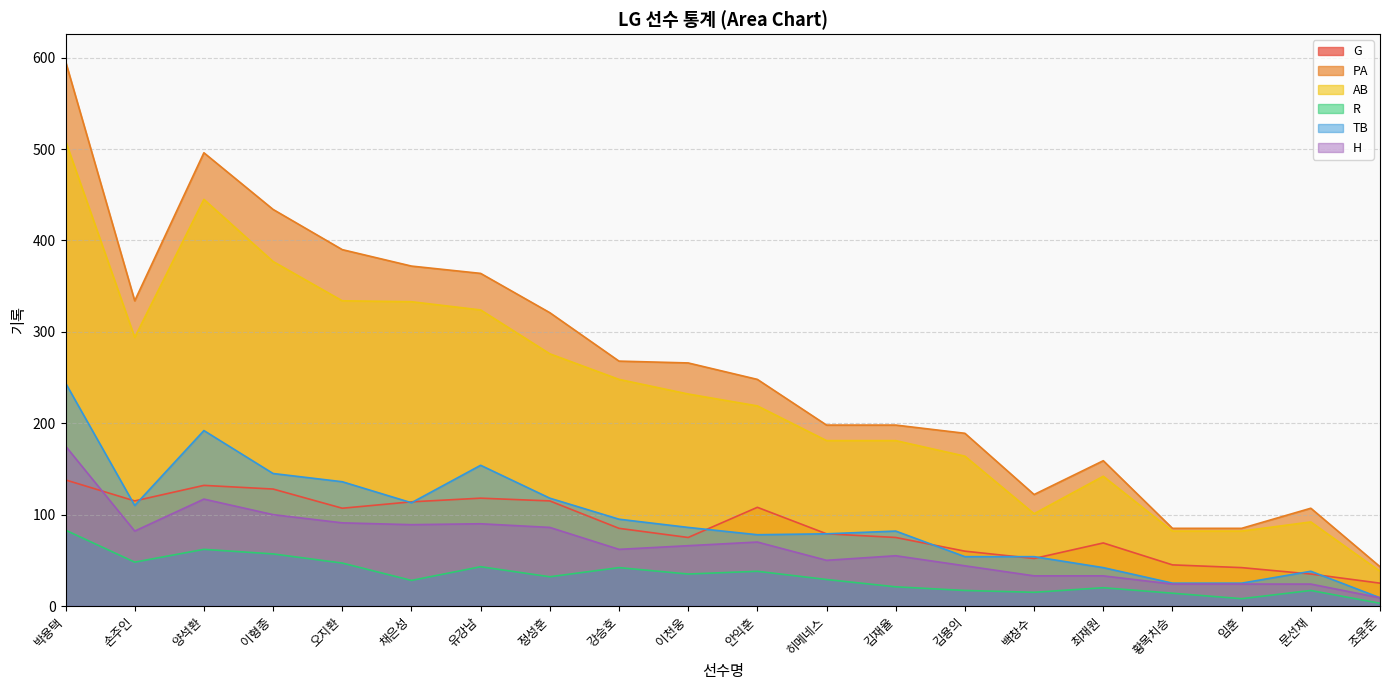

What is the value of the AB point at the 7th from the left?

324